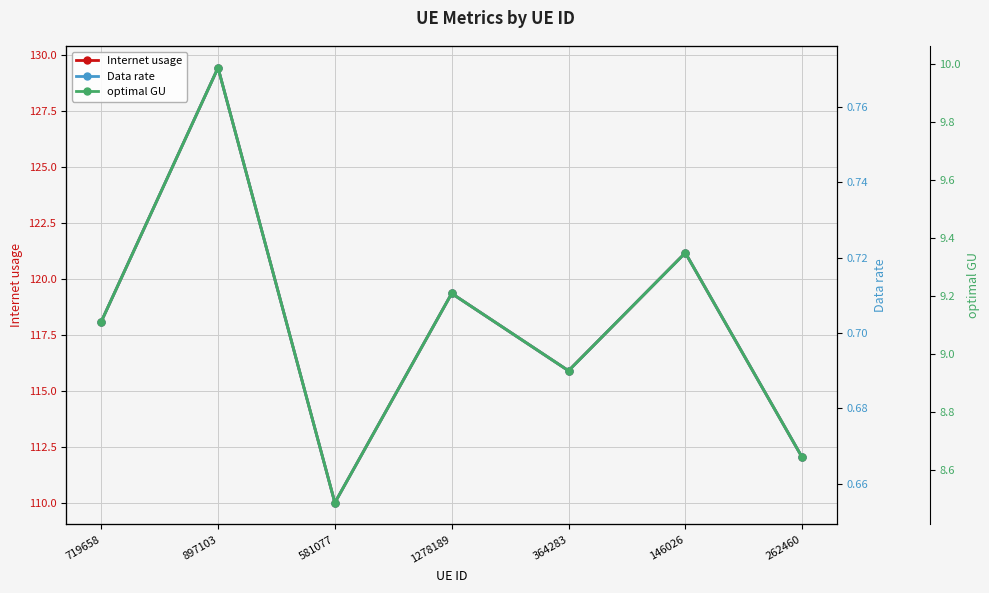

The optimal GU series shows 8.9 at 364283. True or false?

True